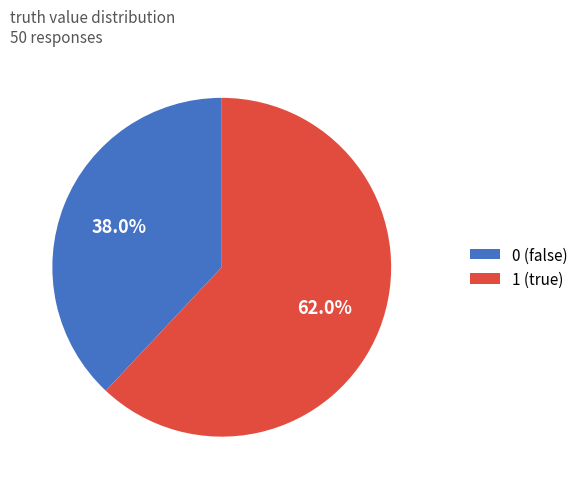

Between 1 (true) and 0 (false), which is larger?

1 (true)